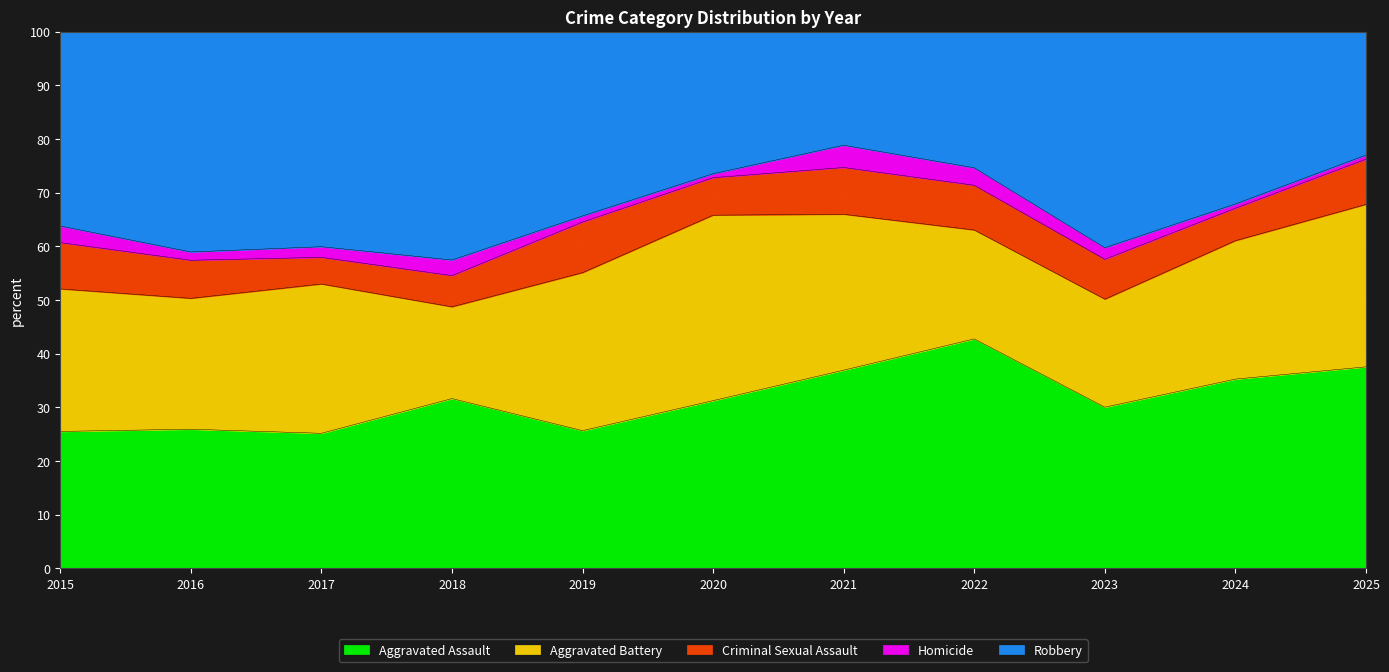

At which category is the sum across all series the highest?

2024